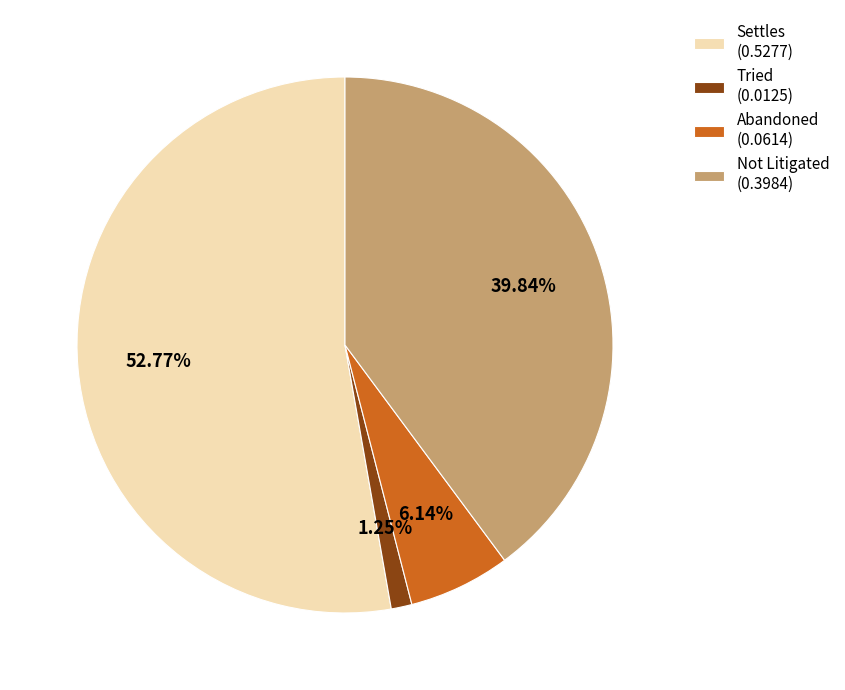

Is the sum of Not Litigated (0.3984) and Settles (0.5277) greater than half?

Yes